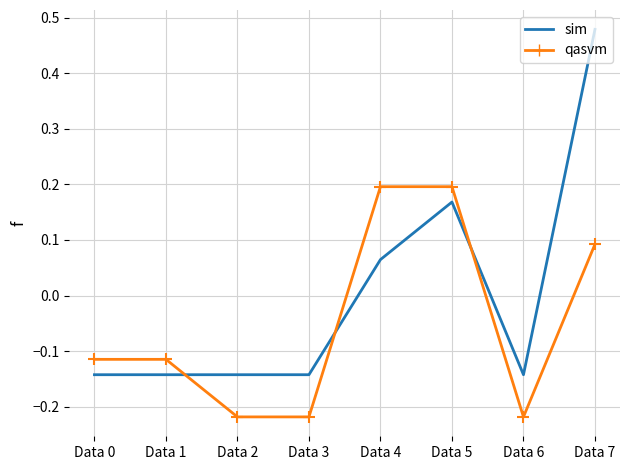

Which label corresponds to the largest value in the chart?

Data 7